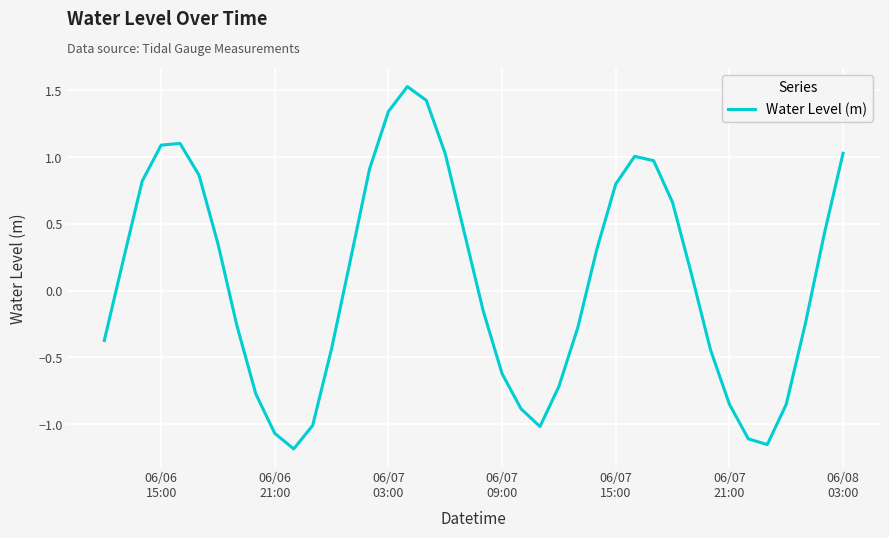

What is the greatest value displayed?

1.5